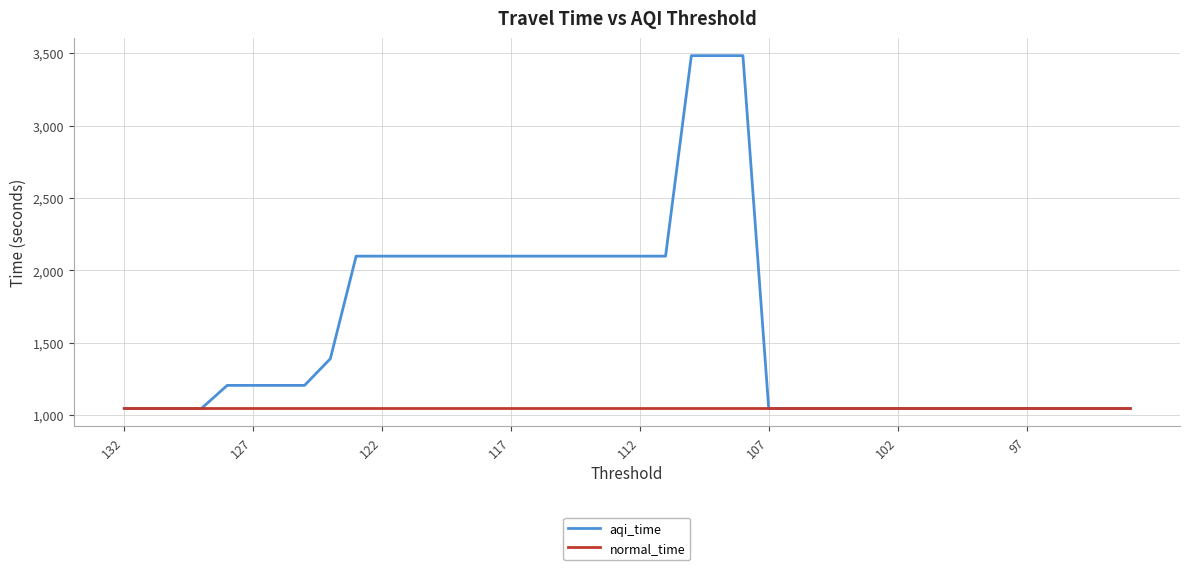

Which series has the largest range (max minus min)?

aqi_time